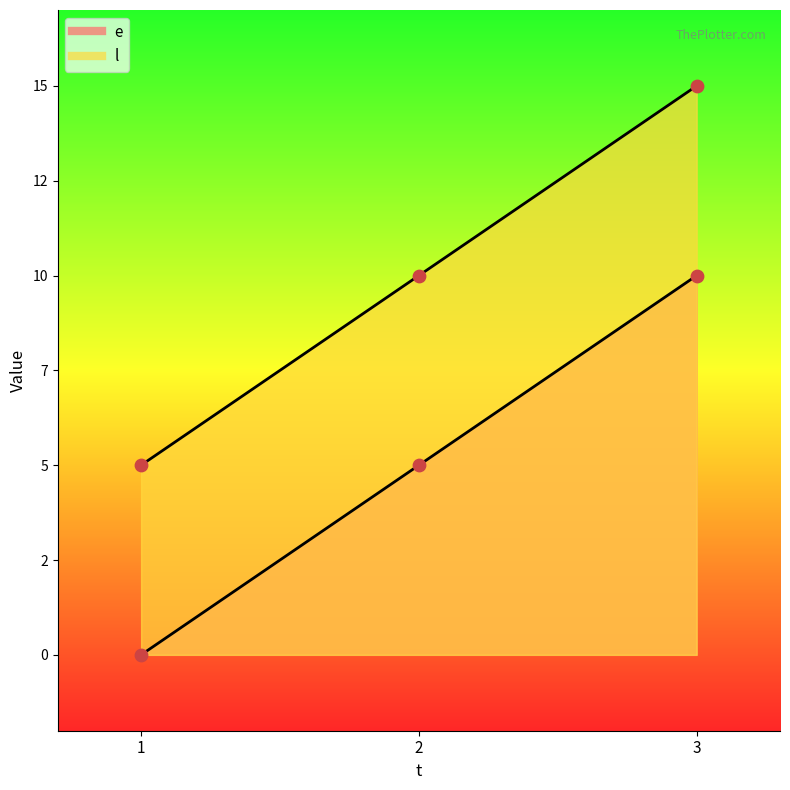

Which series has the largest total across all categories?

l